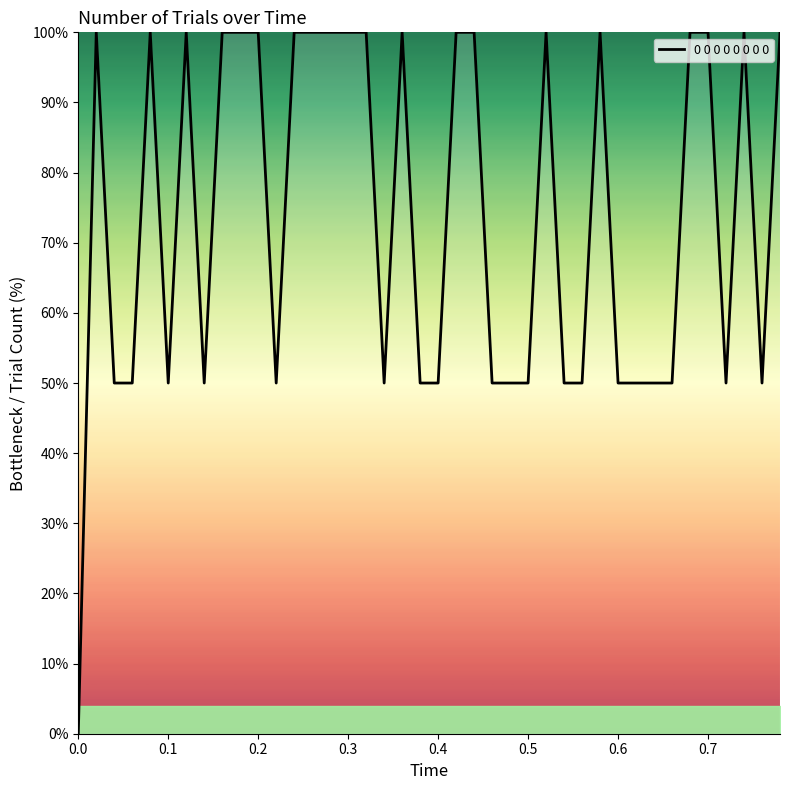

What is the greatest value displayed?

100